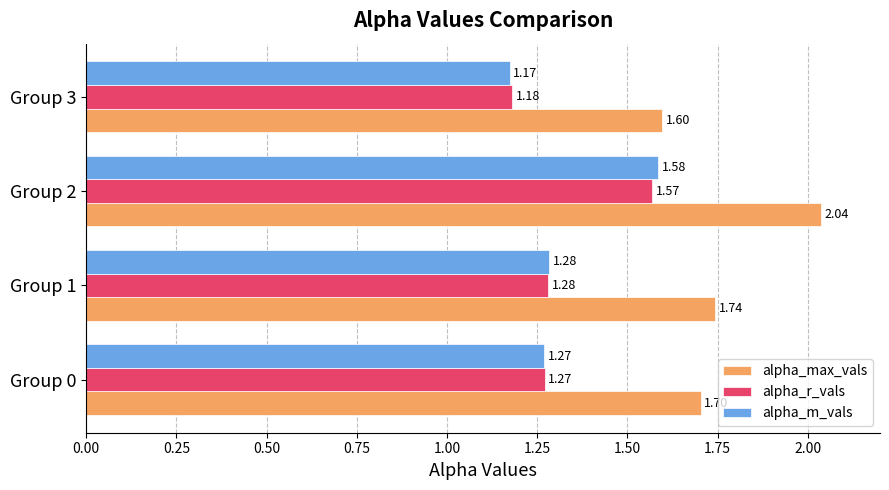

Count the number of categories in the chart.

4